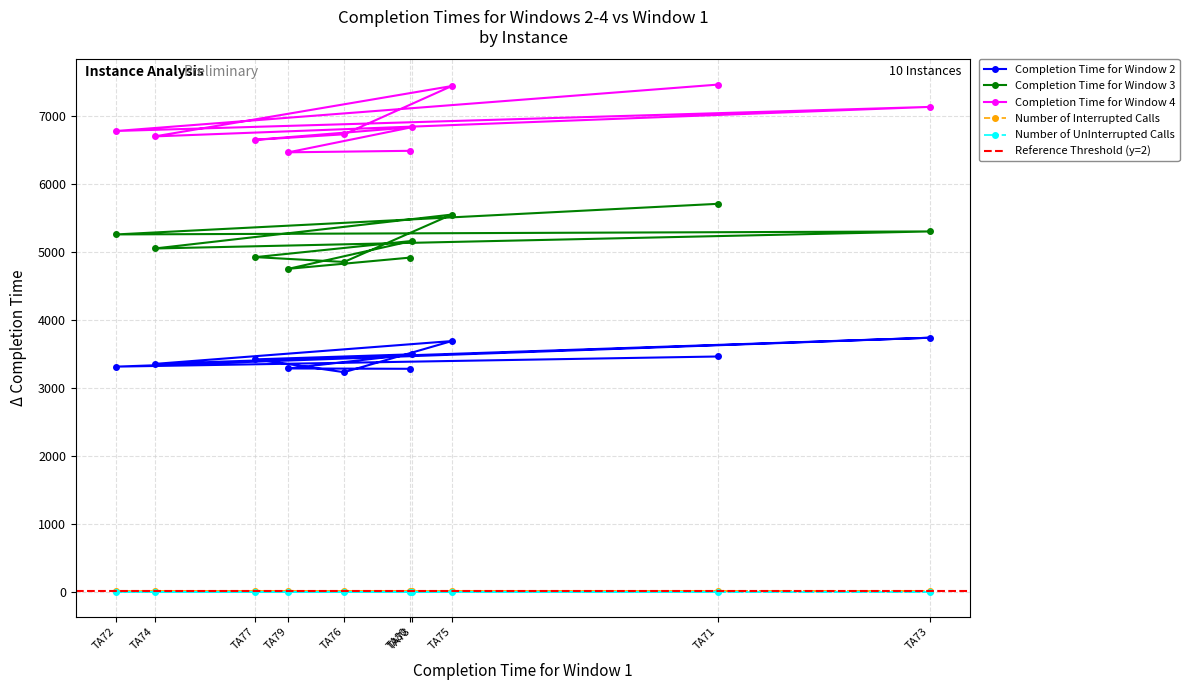

Reading left to right, transcribe all the data shown in this chart.

Completion Time for Window 2: 3458	3309	3734	3349	3685	3227	3416	3490	3282	3277
Completion Time for Window 3: 5704	5254	5298	5047	5546	4849	4920	5158	4748	4913
Completion Time for Window 4: 7458	6776	7130	6696	7437	6727	6646	6831	6462	6484